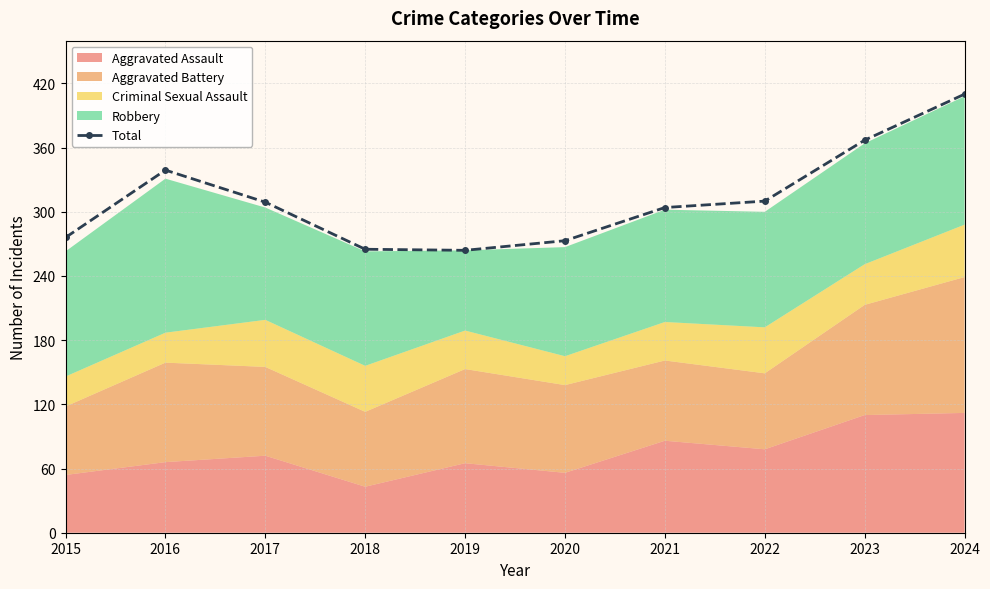

The chart shows a value of 273 at 2020. True or false?

True